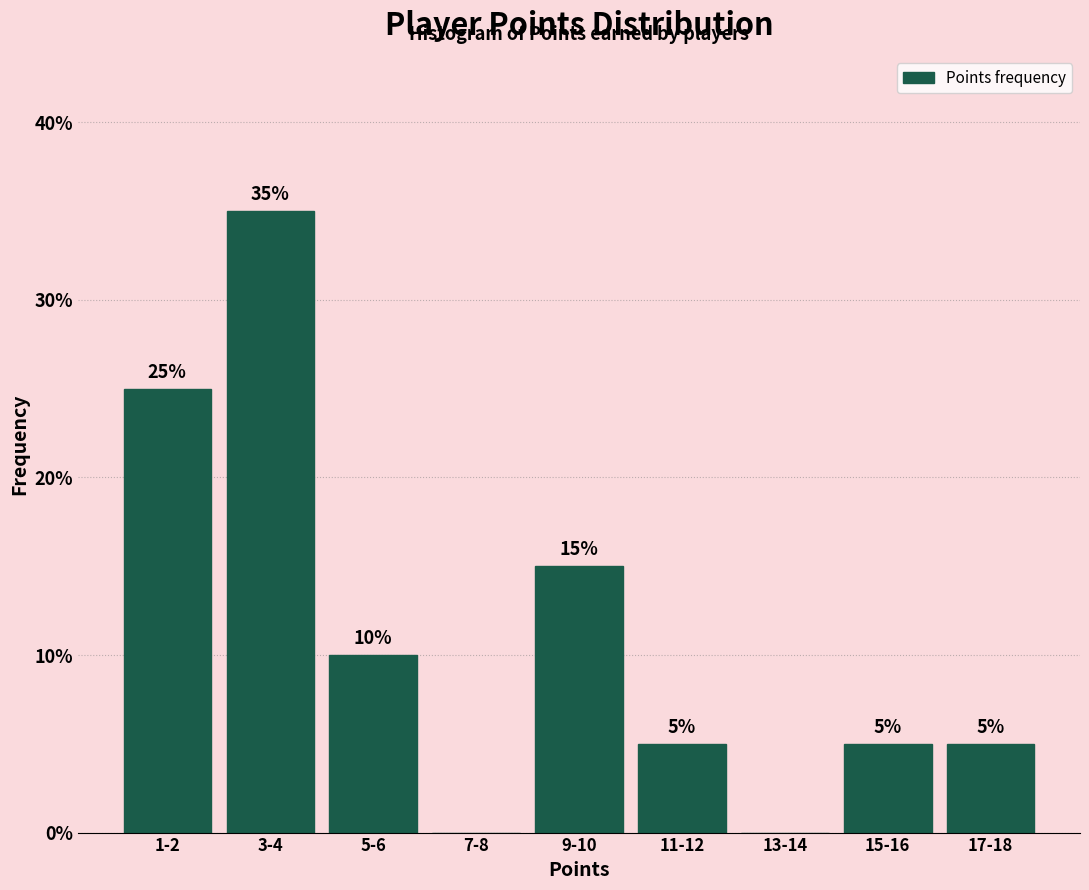

Reading right to left, list all the values displayed in this chart.

17-18=5	15-16=5	13-14=0	11-12=5	9-10=15	7-8=0	5-6=10	3-4=35	1-2=25